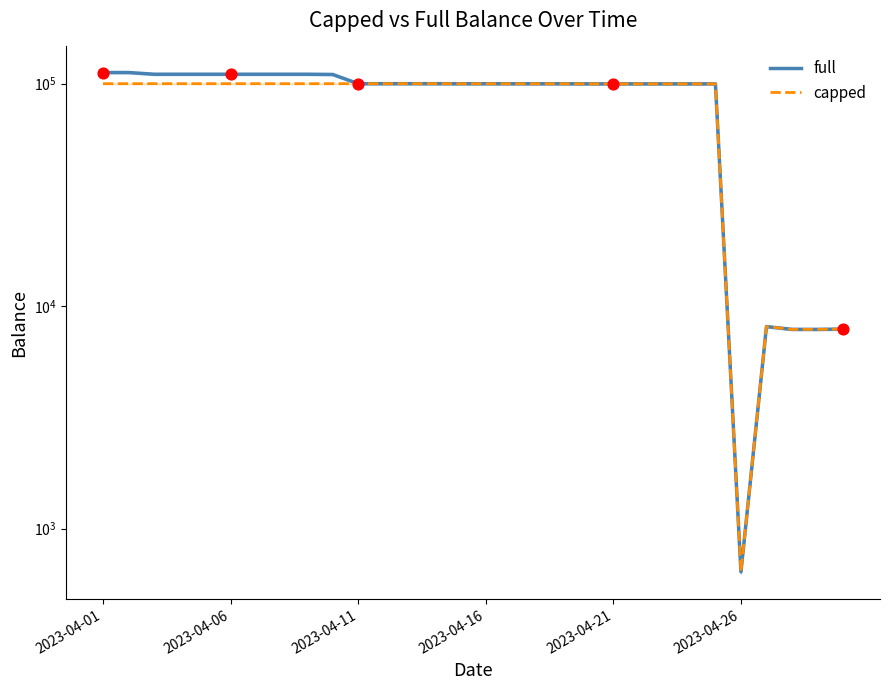

At how many categories does at least one series exceed 2526?

29